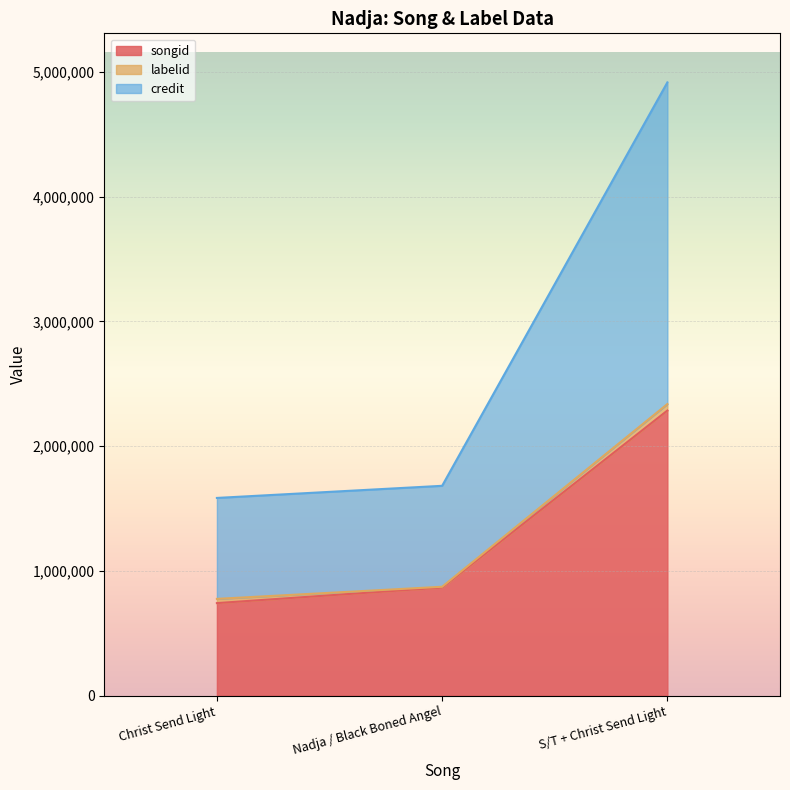

What position from the right is Nadja / Black Boned Angel?

2